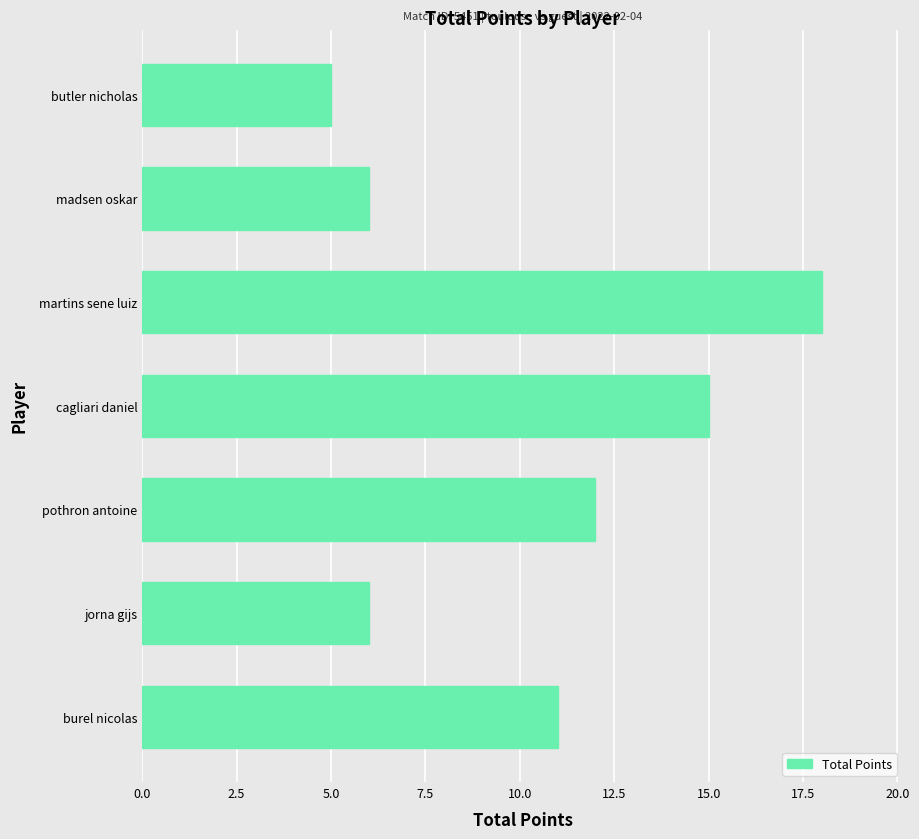

What is the approximate value at pothron antoine?

12